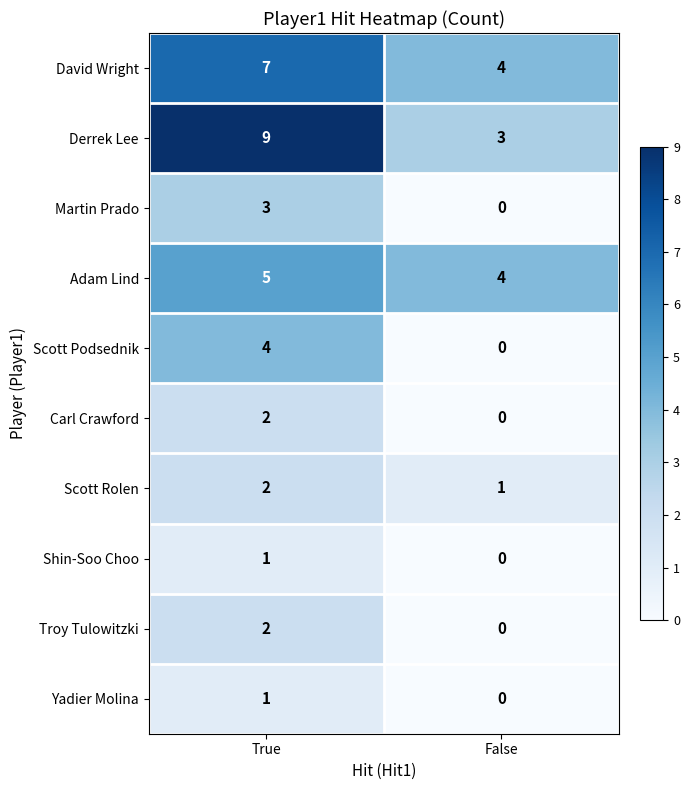

What is the average value of the Derrek Lee series?

6